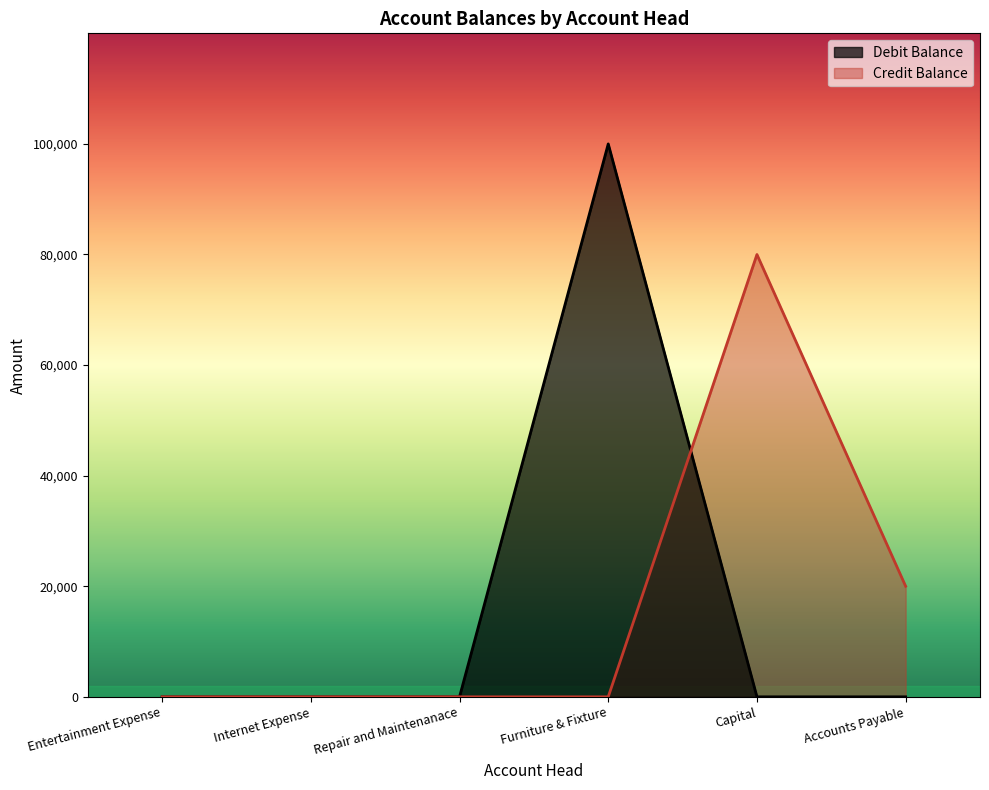

List the labels in order of Debit Balance value, largest first.

Furniture & Fixture, Entertainment Expense, Internet Expense, Repair and Maintenanace, Capital, Accounts Payable